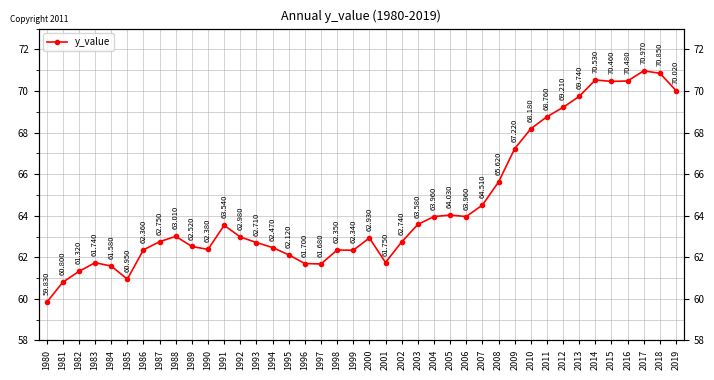

Does the chart display data point markers on the line(s)?

Yes